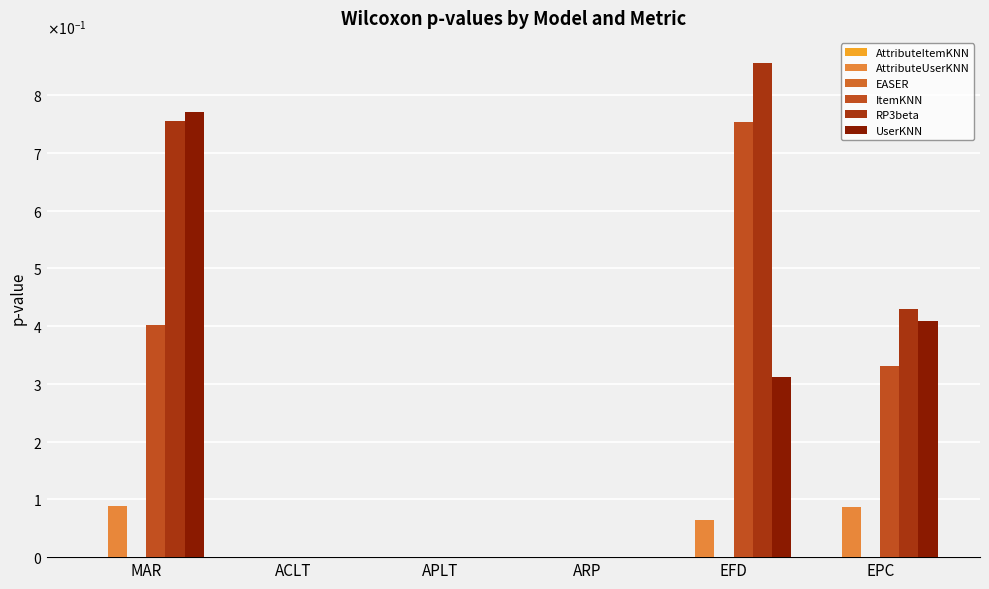

Does the chart contain stacked bars?

No